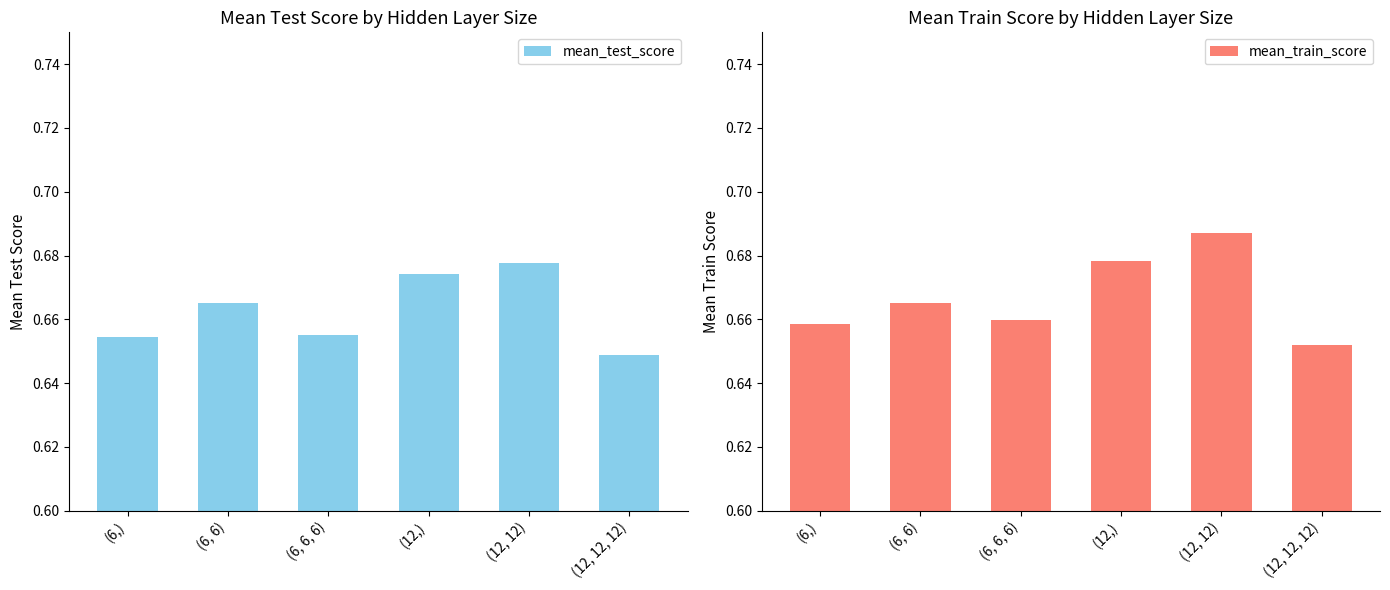

Which category has the highest value across all series?

(12, 12)